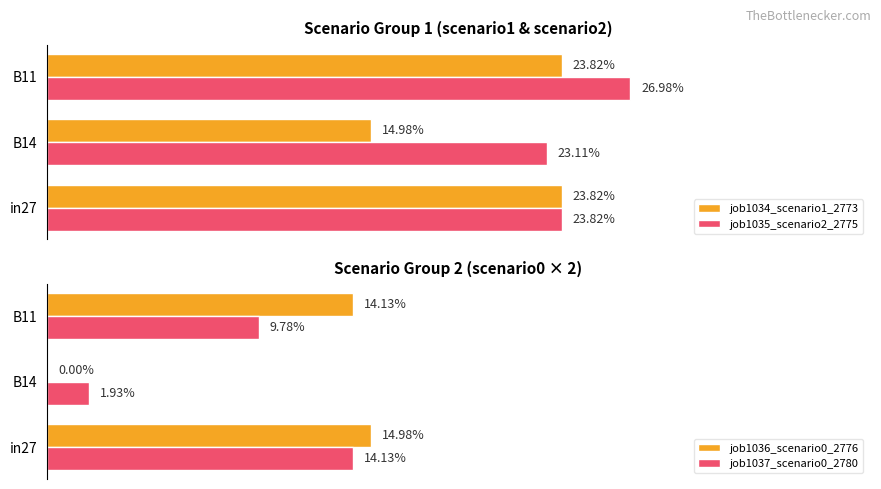

How many bars are there in total?

12